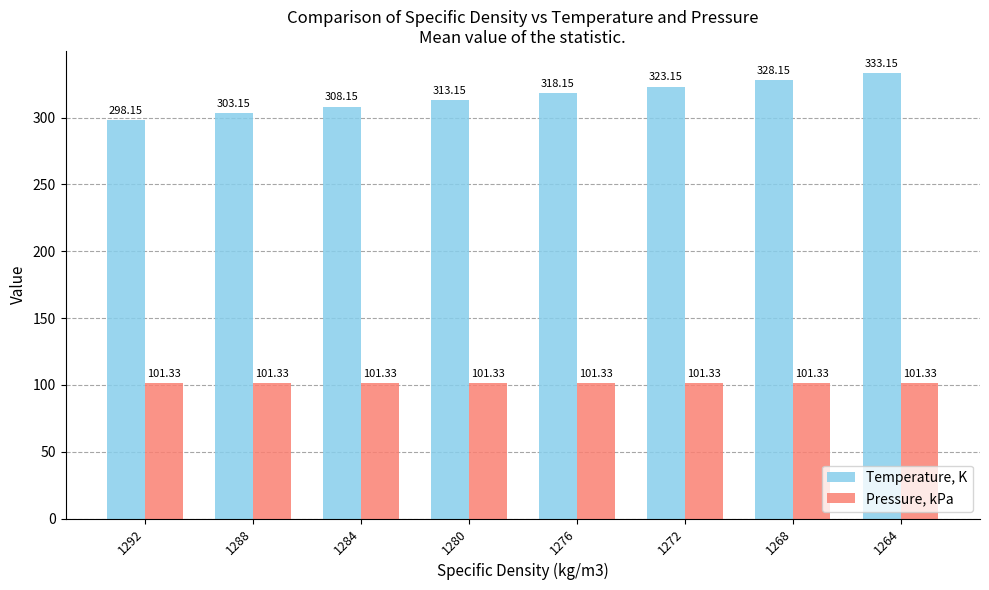

List the series in order of their overall mean, highest first.

Temperature, K, Pressure, kPa